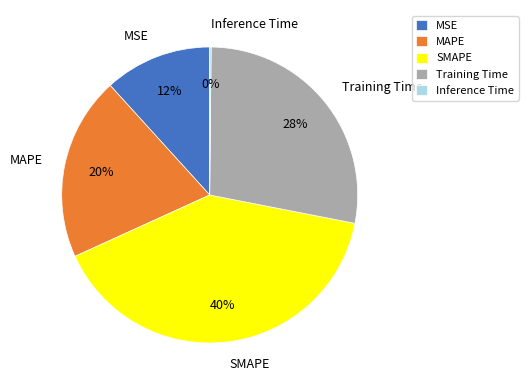

Which category has the biggest portion of the pie?

SMAPE